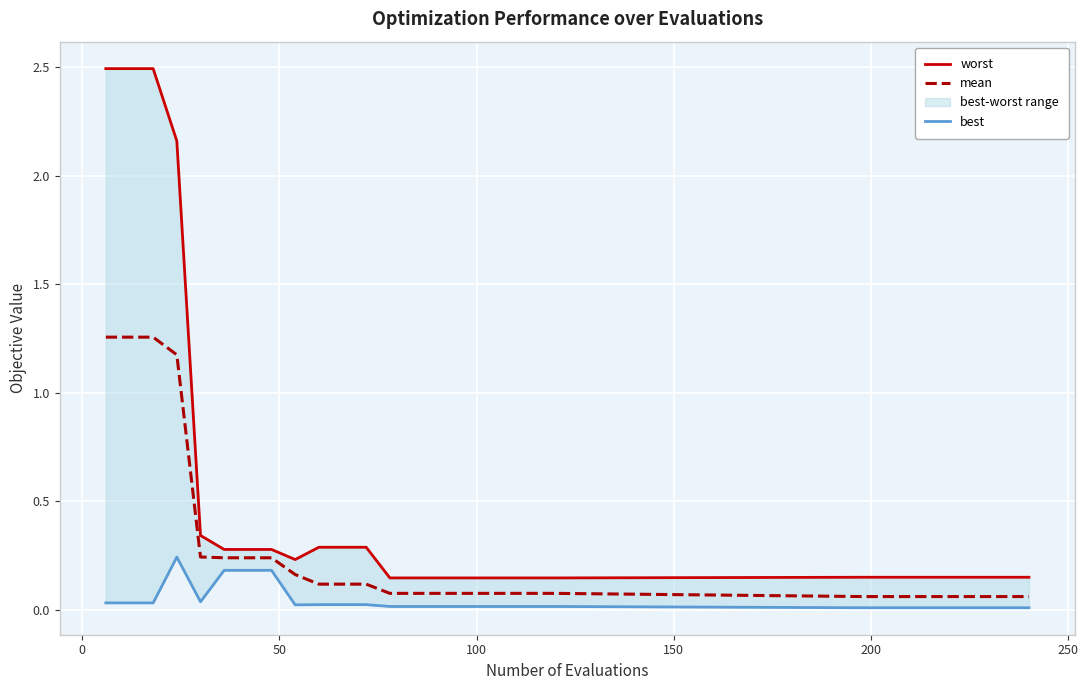

What is the maximum value shown in the chart?

2.5